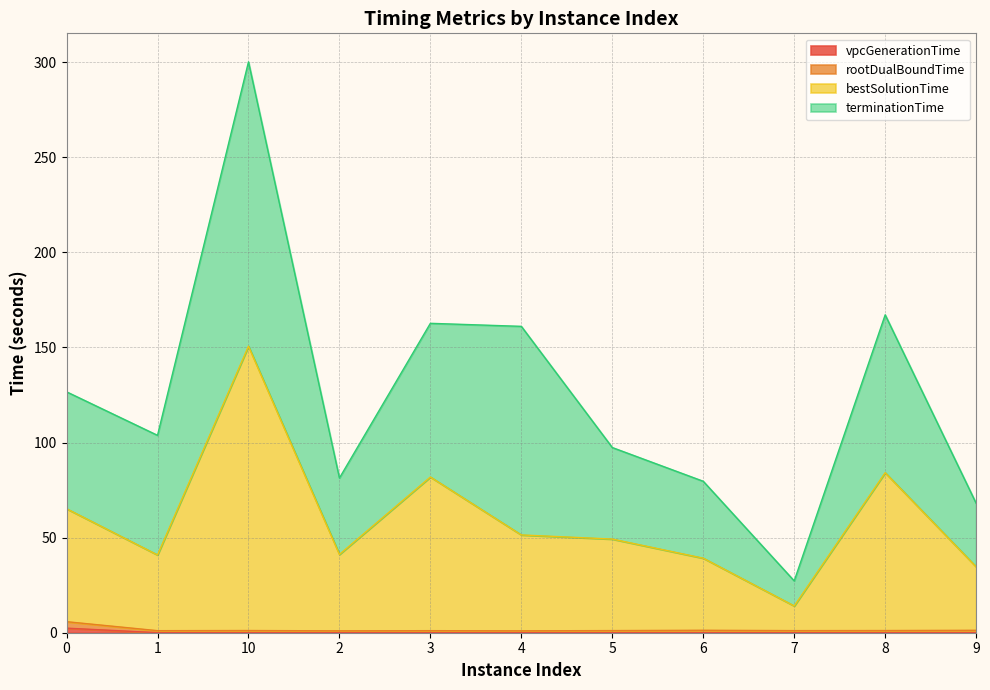

True or false: bestSolutionTime and vpcGenerationTime cross at least once.

False